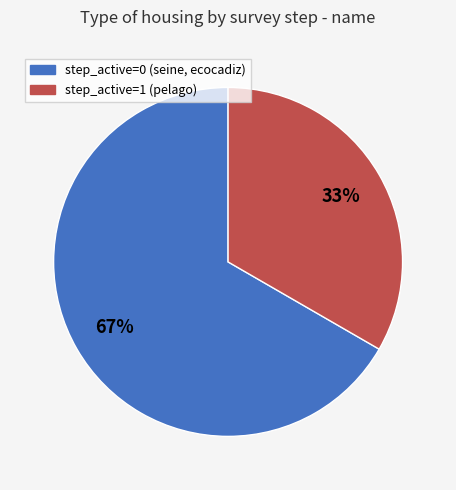

Is there any slice that represents more than half of the pie?

Yes